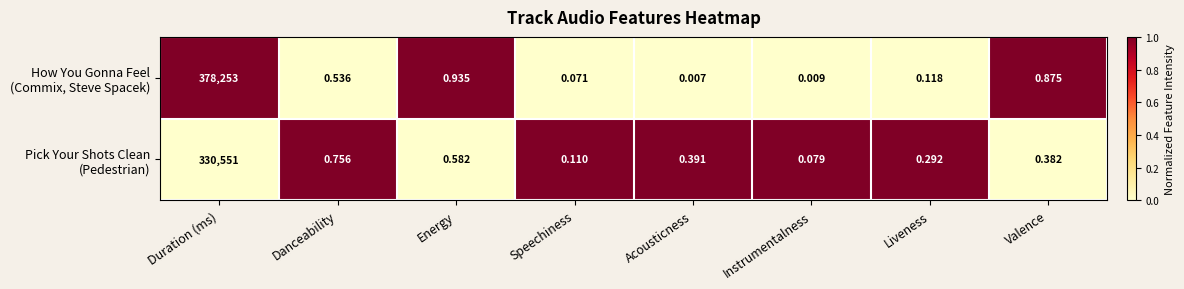

Which category has the lowest value across all series?

Acousticness